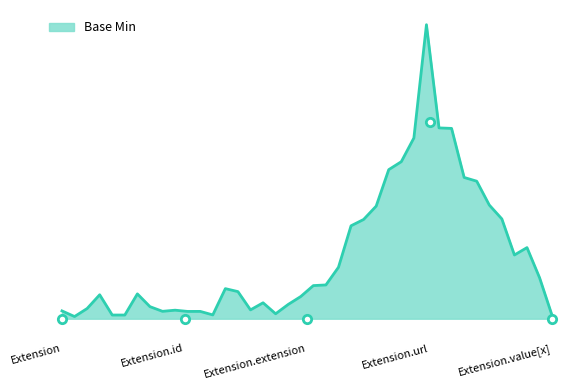

Reading left to right, transcribe all the data shown in this chart.

Extension=0	Extension.id=0	Extension.extension=0	Extension.url=1	Extension.value[x]=0